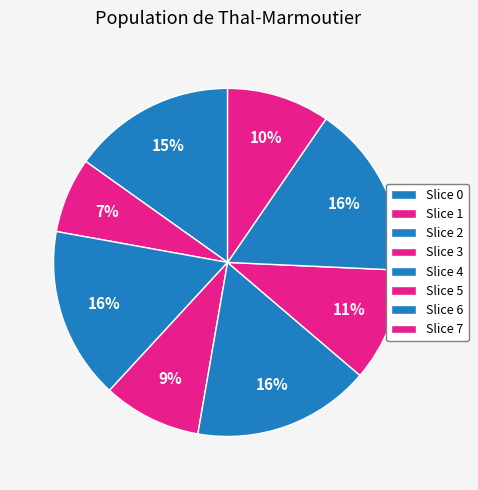

Which slice is the smallest?

1